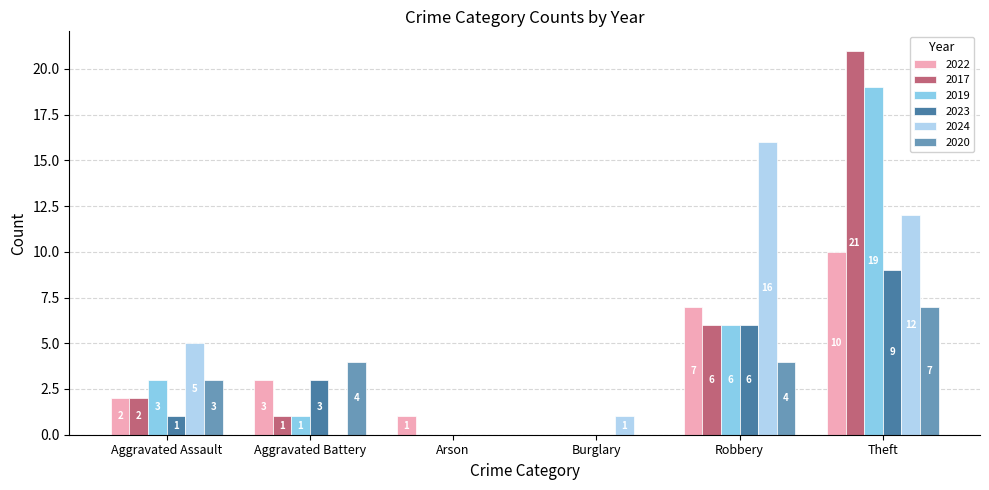

What is the sum of the 2020 values at Aggravated Battery and Arson?

4